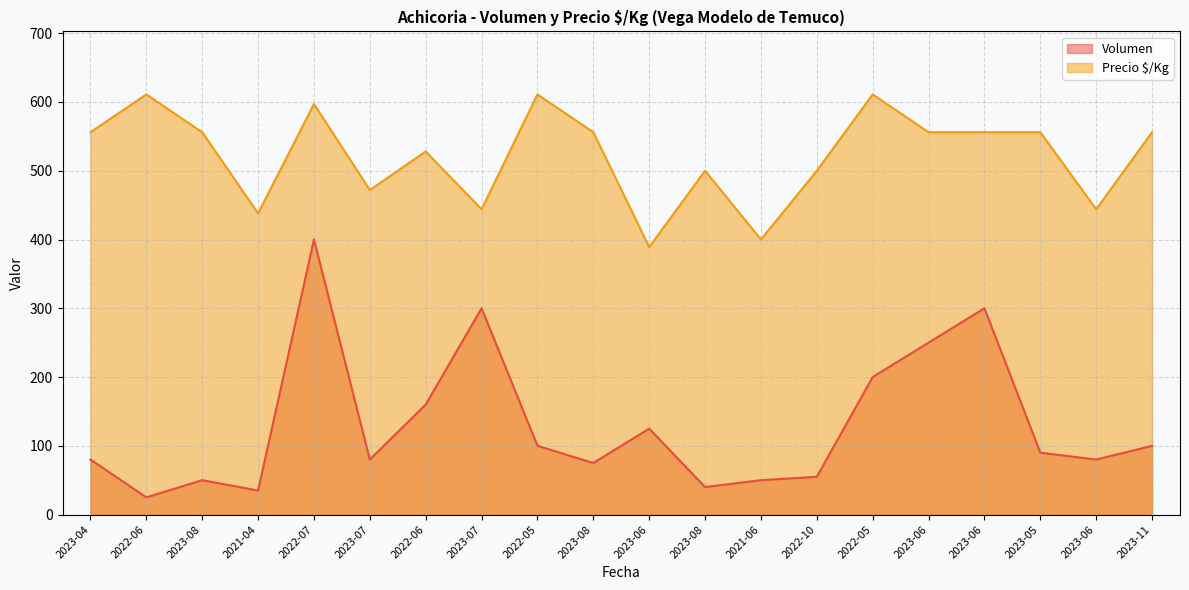

Count the number of data series in this chart.

2